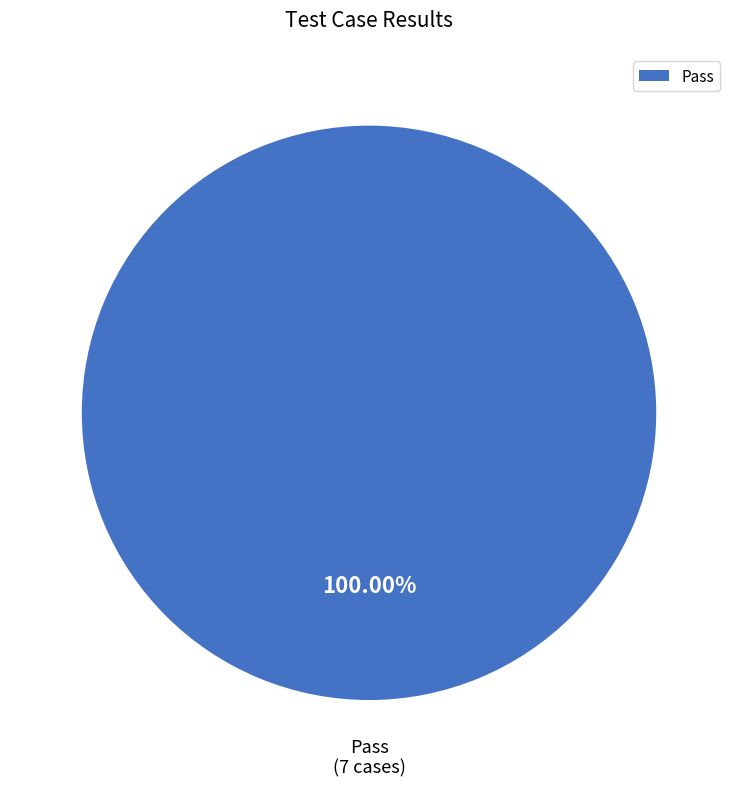

Rank the categories by value from lowest to highest.

Pass